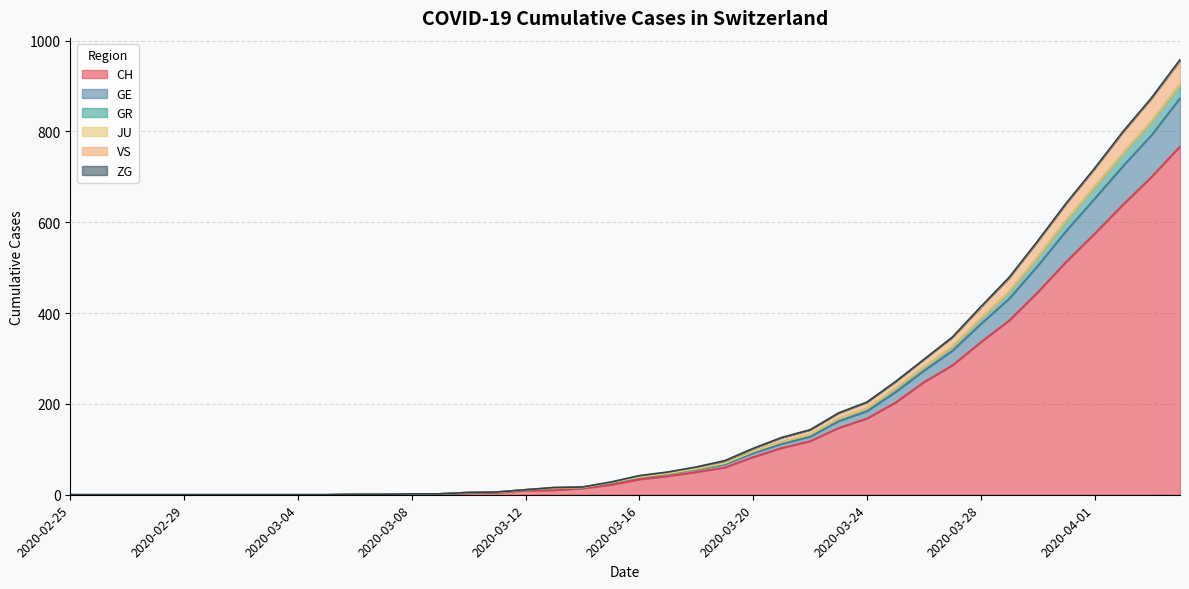

How many values in GR are above zero?

30